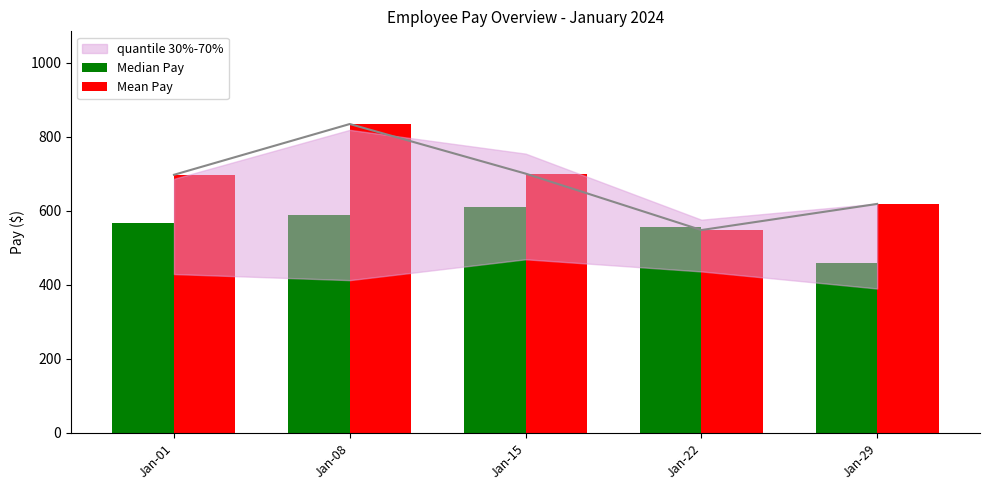

Is it true that Median Pay equals 588.0 at Jan-08?

True